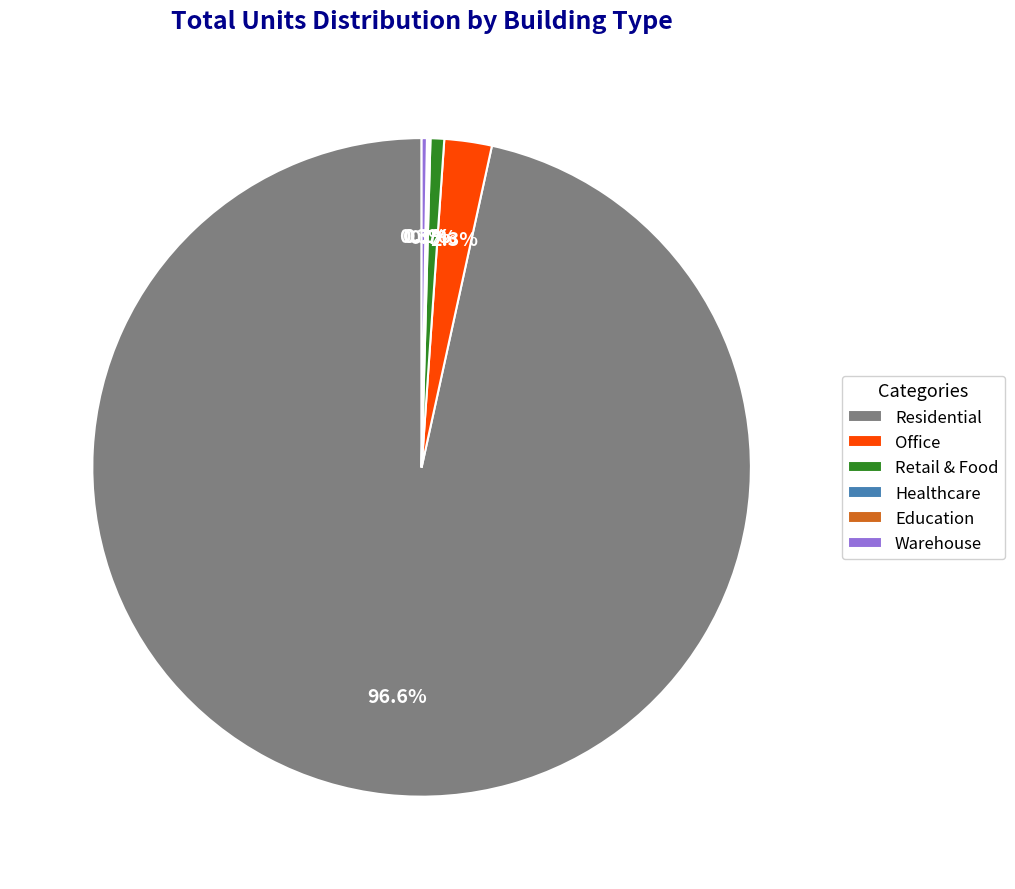

What is the largest slice in the pie chart?

Residential